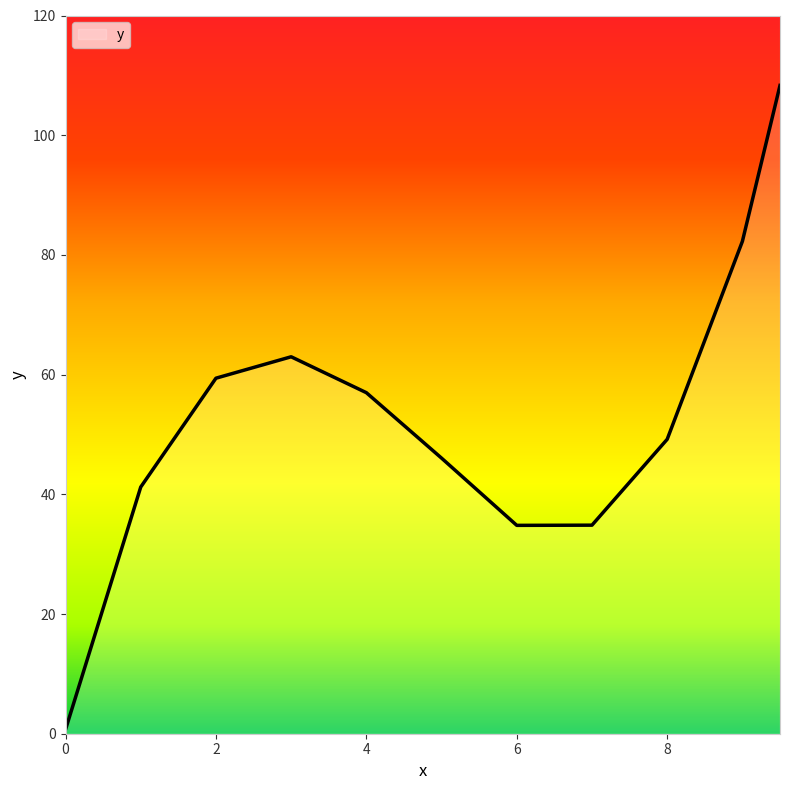

What is the difference between the maximum and minimum values?

107.6